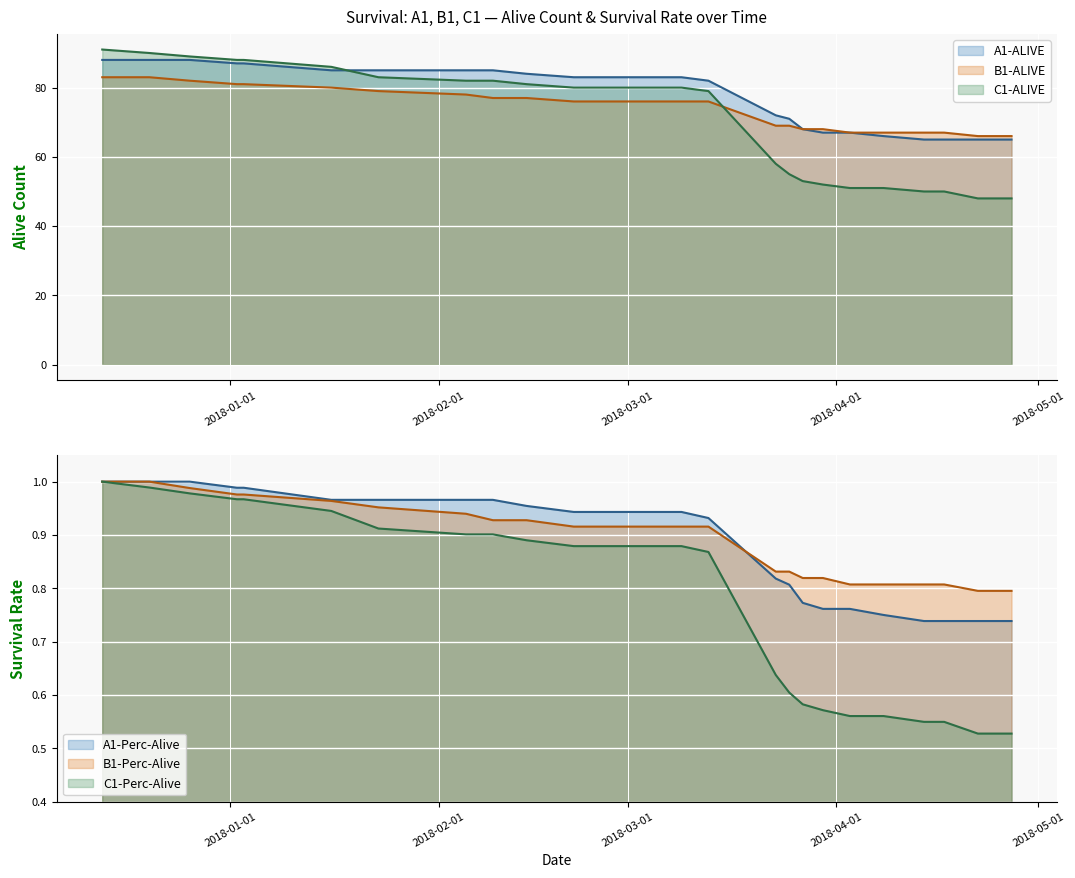

Which label corresponds to the largest value in the chart?

2017-12-13